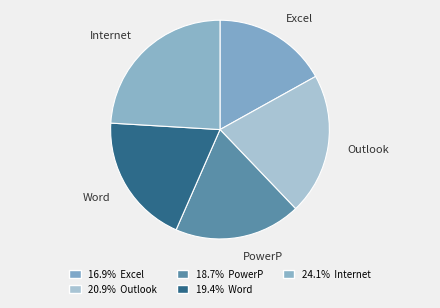

Count the number of slices in the pie.

5